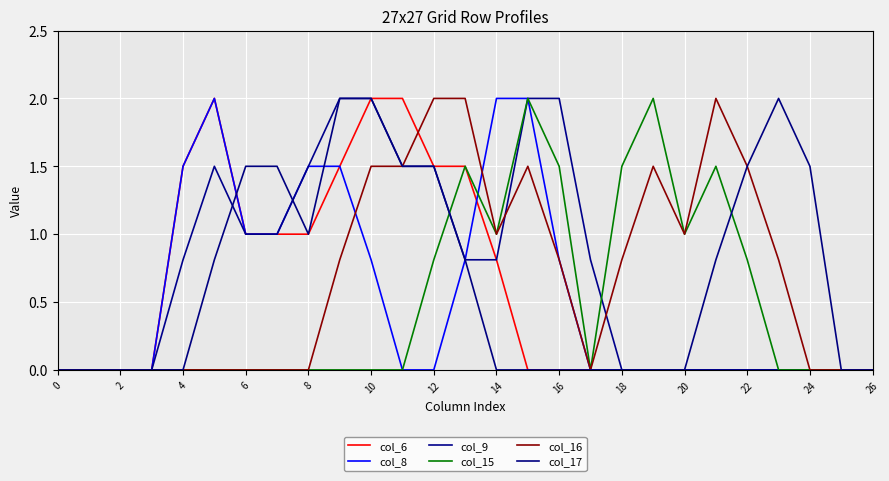

Reading left to right, extract all data points from this chart.

col_6: 0.0	0.0	0.0	0.0	1.5	2.0	1.0	1.0	1.0	1.5	2.0	2.0	1.5	1.5	0.8	0.0	0.0	0.0	0.0	0.0	0.0	0.0	0.0	0.0	0.0	0.0	0.0
col_8: 0.0	0.0	0.0	0.0	1.5	2.0	1.0	1.0	1.5	1.5	0.8	0.0	0.0	0.8	2.0	2.0	0.8	0.0	0.0	0.0	0.0	0.0	0.0	0.0	0.0	0.0	0.0
col_9: 0.0	0.0	0.0	0.0	0.8	1.5	1.0	1.0	1.5	2.0	2.0	1.5	1.5	0.8	0.8	2.0	2.0	0.8	0.0	0.0	0.0	0.0	0.0	0.0	0.0	0.0	0.0
col_15: 0.0	0.0	0.0	0.0	0.0	0.0	0.0	0.0	0.0	0.0	0.0	0.0	0.8	1.5	1.0	2.0	1.5	0.0	1.5	2.0	1.0	1.5	0.8	0.0	0.0	0.0	0.0
col_16: 0.0	0.0	0.0	0.0	0.0	0.0	0.0	0.0	0.0	0.8	1.5	1.5	2.0	2.0	1.0	1.5	0.8	0.0	0.8	1.5	1.0	2.0	1.5	0.8	0.0	0.0	0.0
col_17: 0.0	0.0	0.0	0.0	0.0	0.8	1.5	1.5	1.0	2.0	2.0	1.5	1.5	0.8	0.0	0.0	0.0	0.0	0.0	0.0	0.0	0.8	1.5	2.0	1.5	0.0	0.0